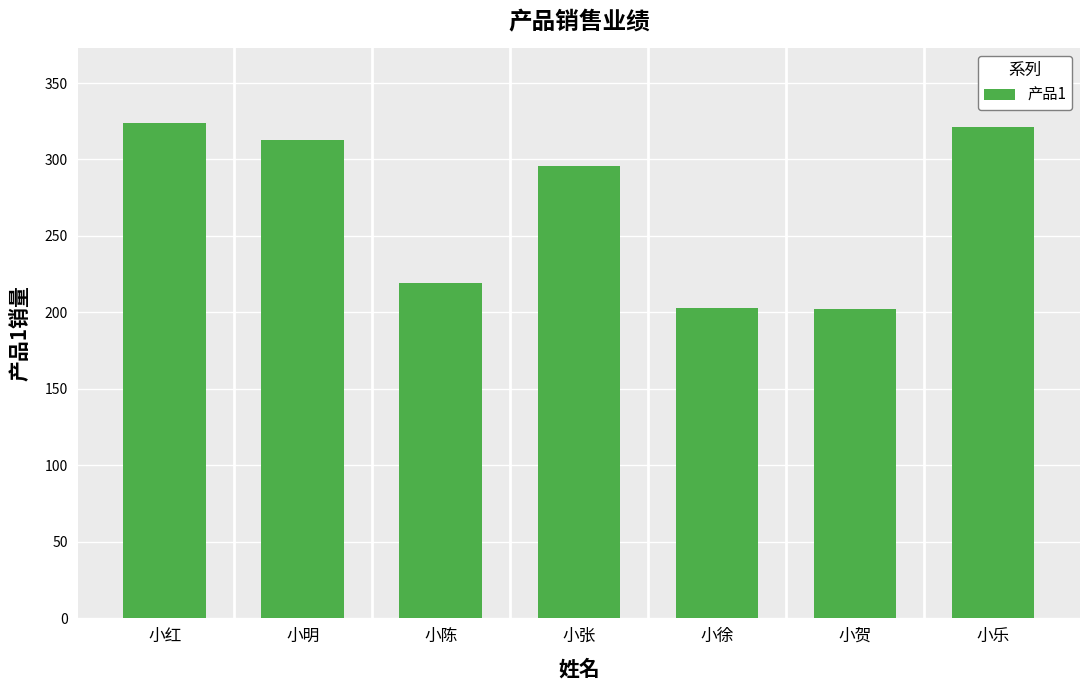

What is the label of the 4th bar from the right?

小张